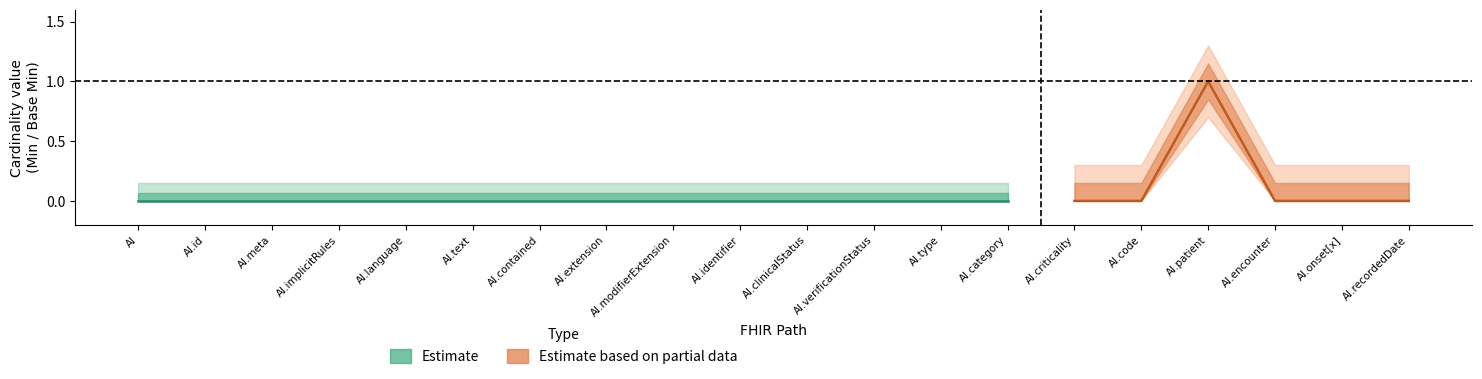

What is the maximum value shown in the chart?

1